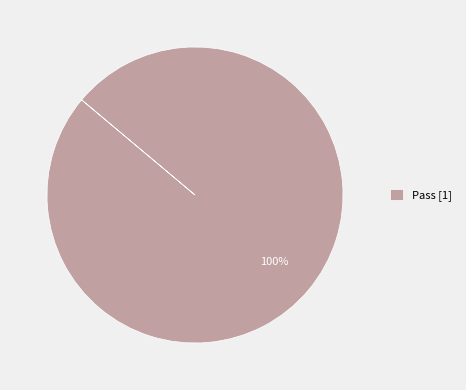

Rank the categories by value from lowest to highest.

Pass [1]